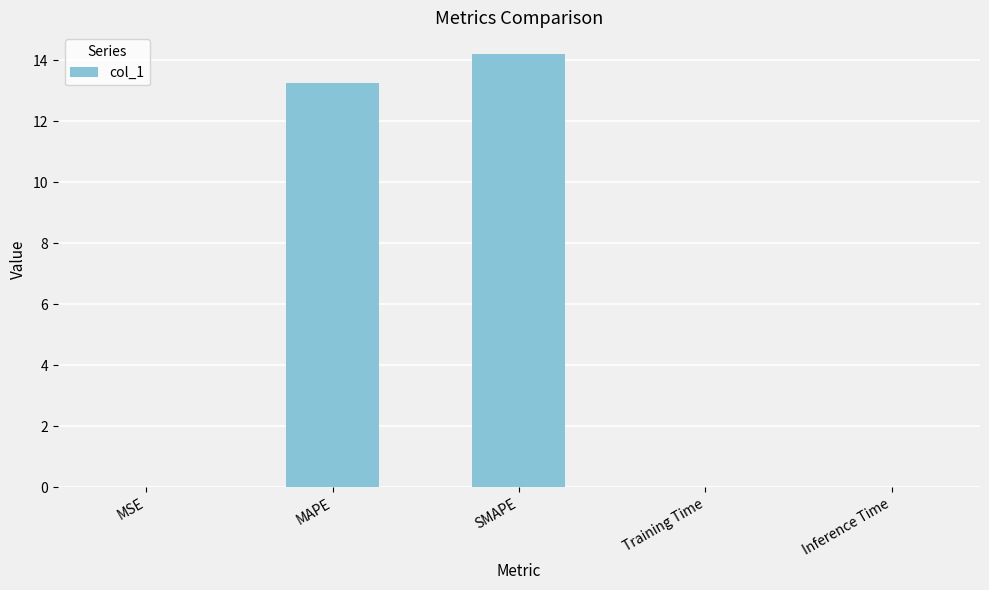

What is the sum of the values at MSE and SMAPE?

14.2